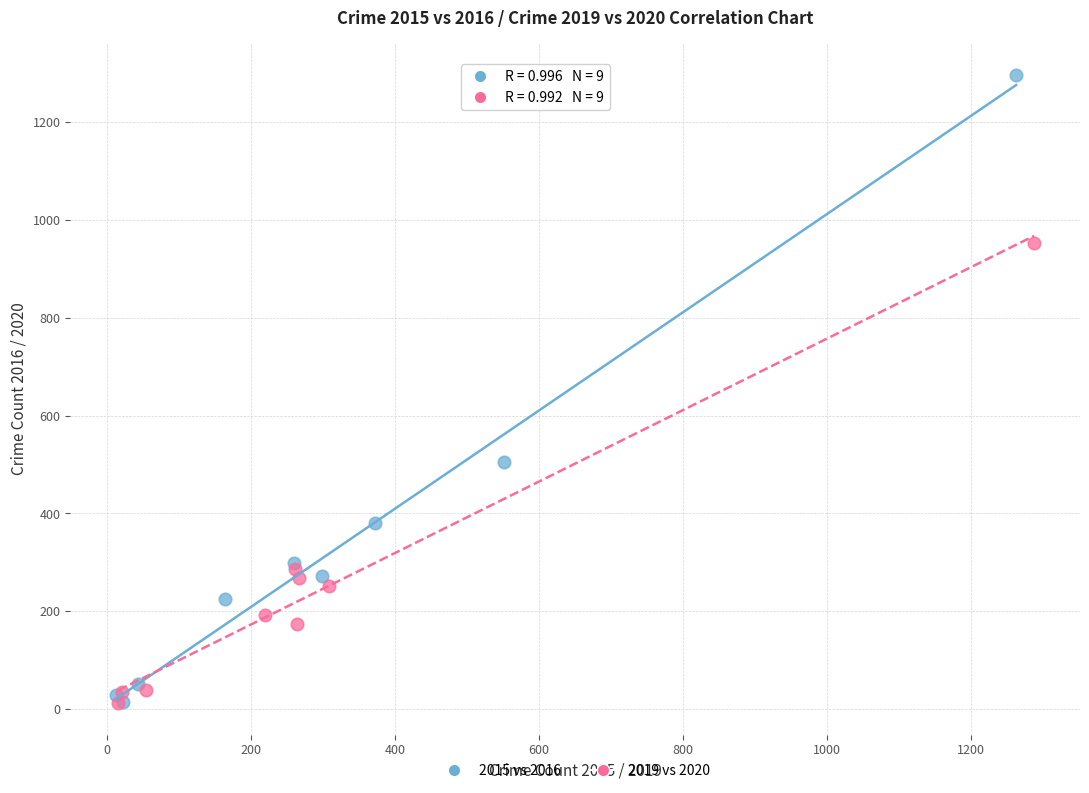

Which series has the widest spread of Y values?

2015 vs 2016